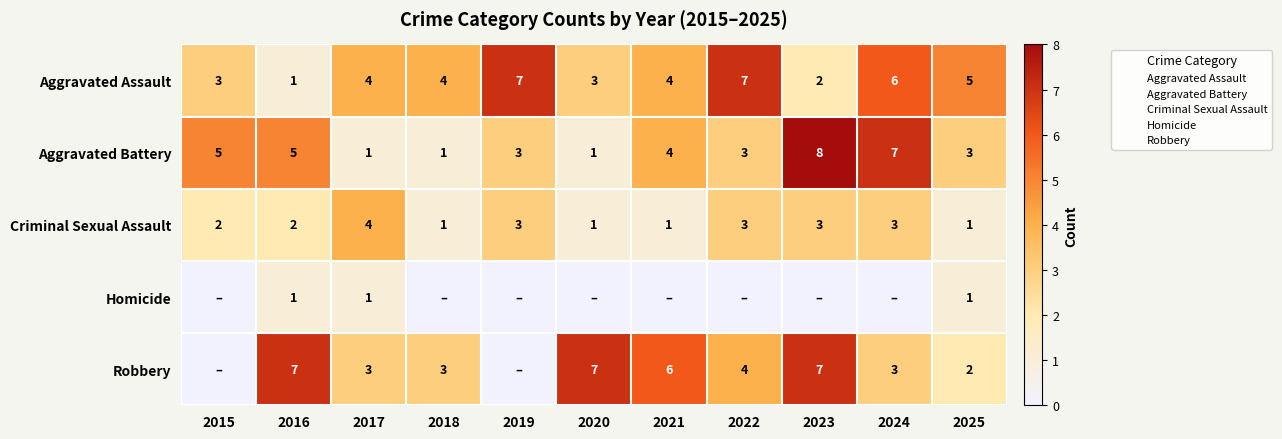

The value of Criminal Sexual Assault at 2016 is 1. True or false?

False